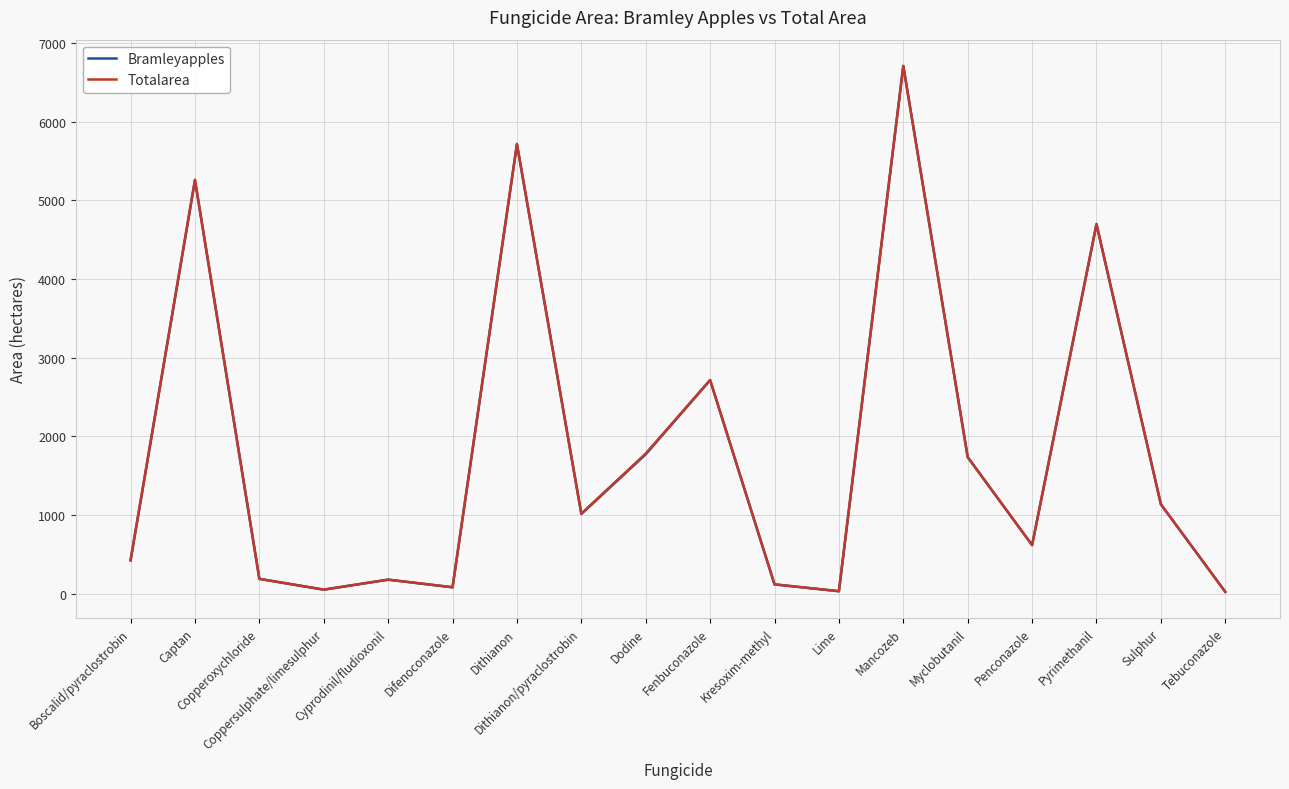

Read the Totalarea value at Coppersulphate/limesulphur, to the nearest 50.

50